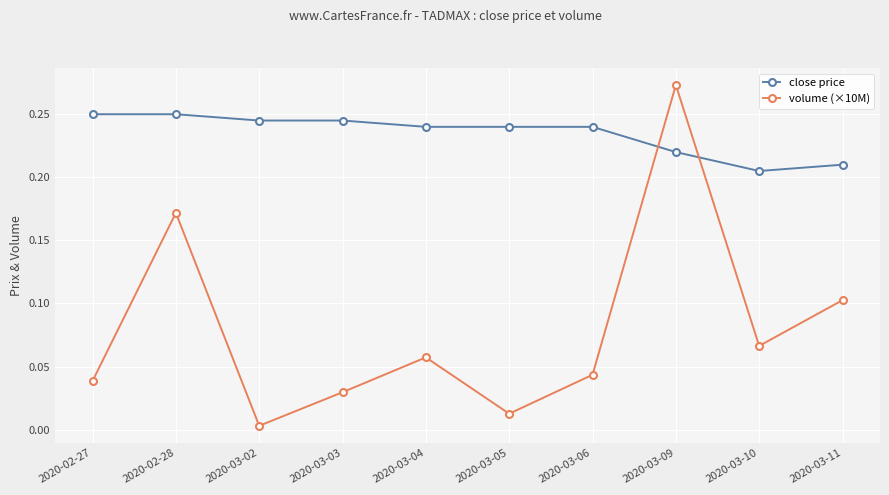

At how many categories does at least one series exceed 0?

10